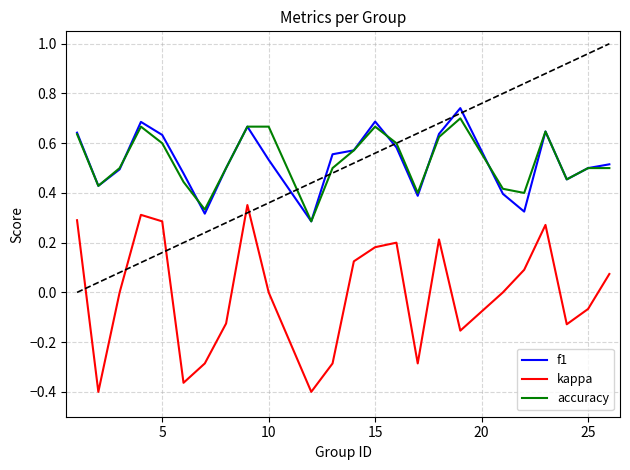

Does the chart display data point markers on the line(s)?

No